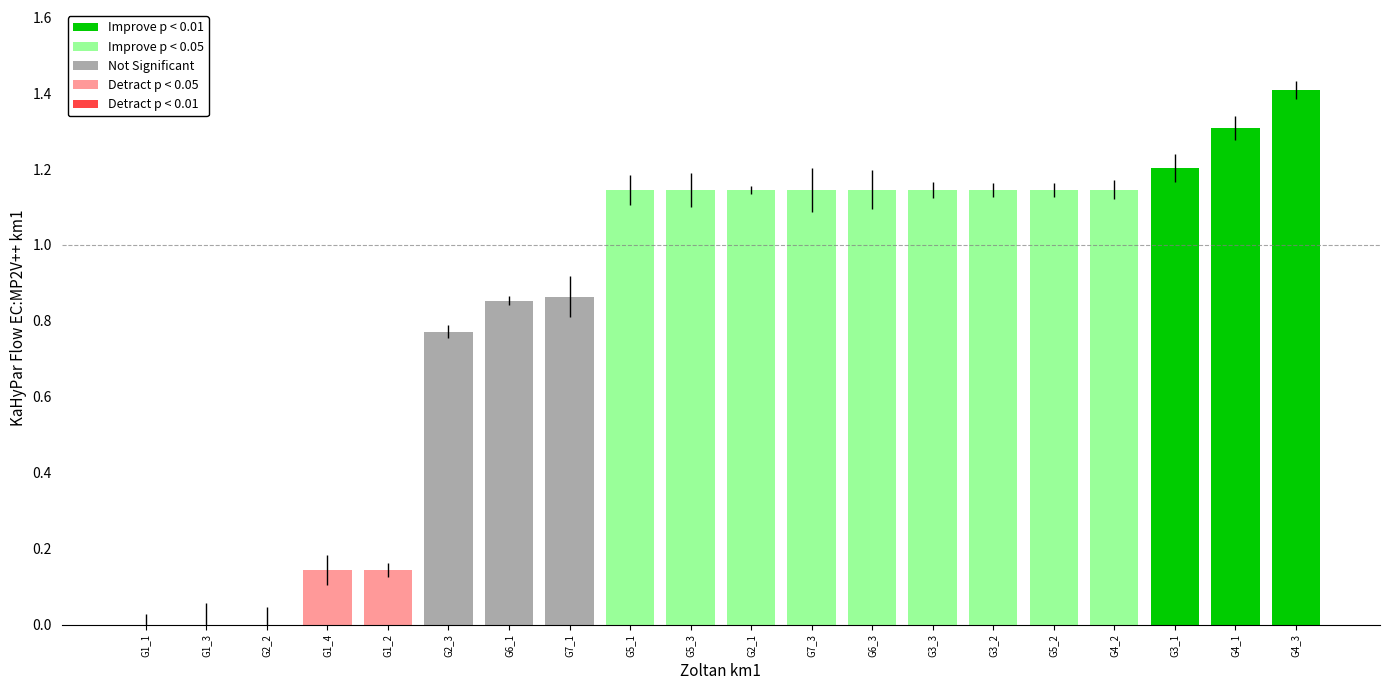

At which label does the data first exceed 1?

G5_1